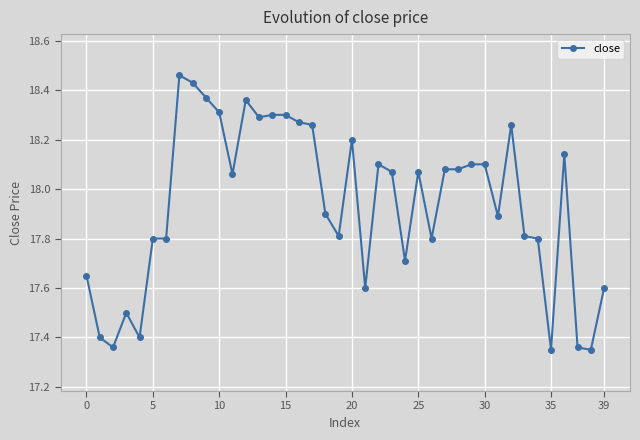

What is the value of the 7th point from the left?

17.8